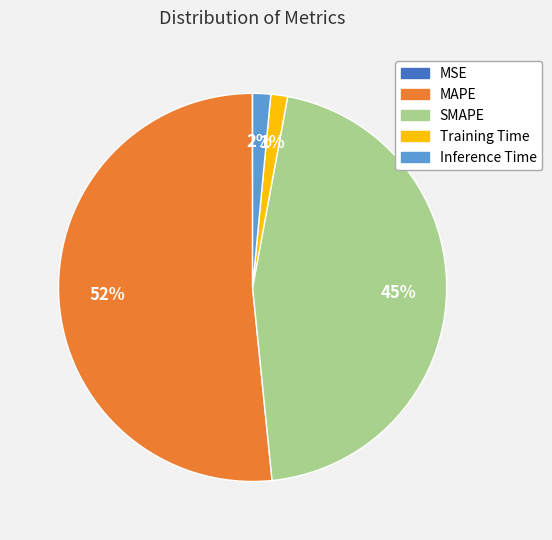

Between SMAPE and Training Time, which is larger?

SMAPE